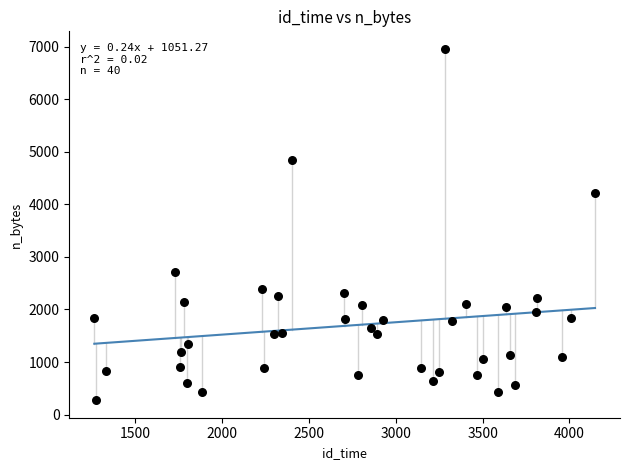

What Y value in the scatter plot is closest to 3615?

4219